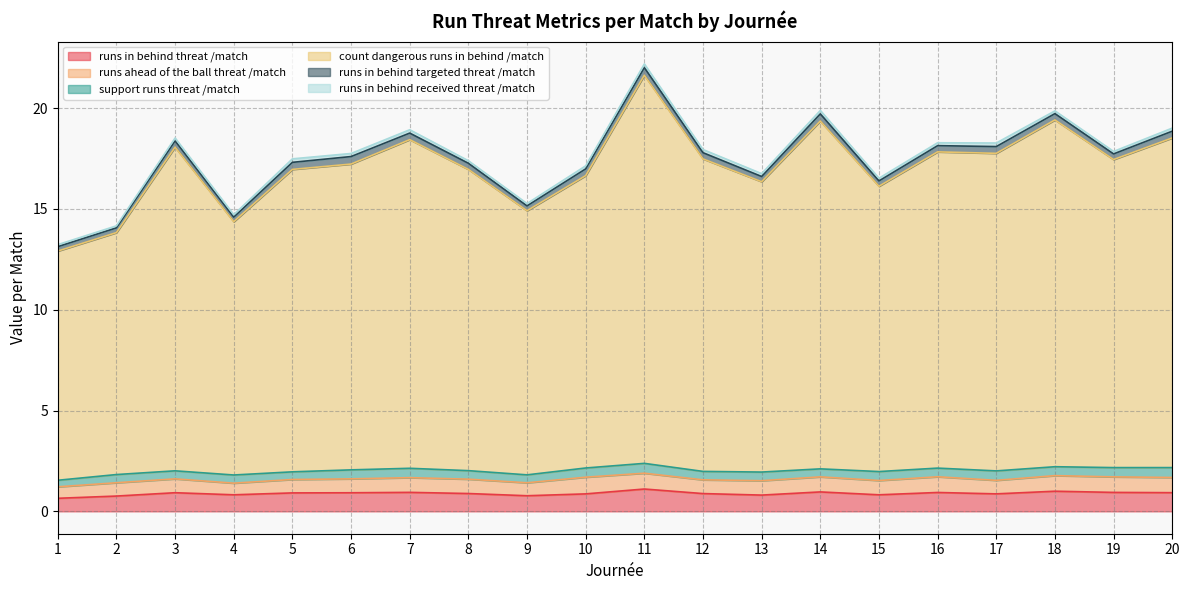

True or false: support_runs_threat_per_match and runs_in_behind_received_threat_per_match cross at least once.

False